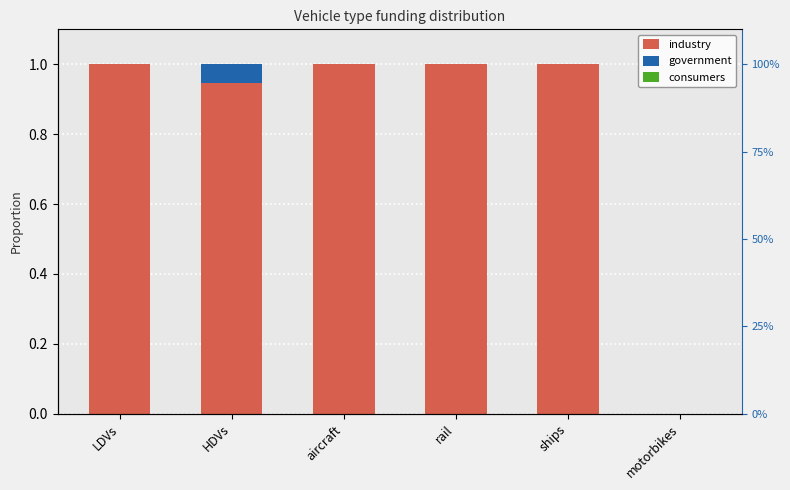

What is the maximum value shown in the chart?

1.0